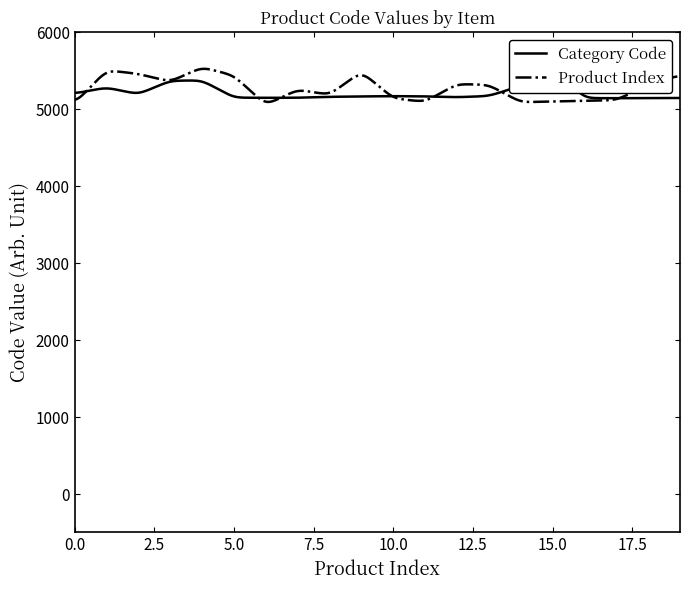

Reading left to right, transcribe all the data shown in this chart.

Category Code: 5204	5284	5195	5371	5376	5151	5149	5150	5162	5167	5171	5168	5157	5172	5304	5555	5145	5144	5146	5147
Product Index: 5071	5508	5461	5358	5547	5440	5054	5257	5187	5492	5141	5097	5329	5318	5091	5102	5110	5118	5319	5445